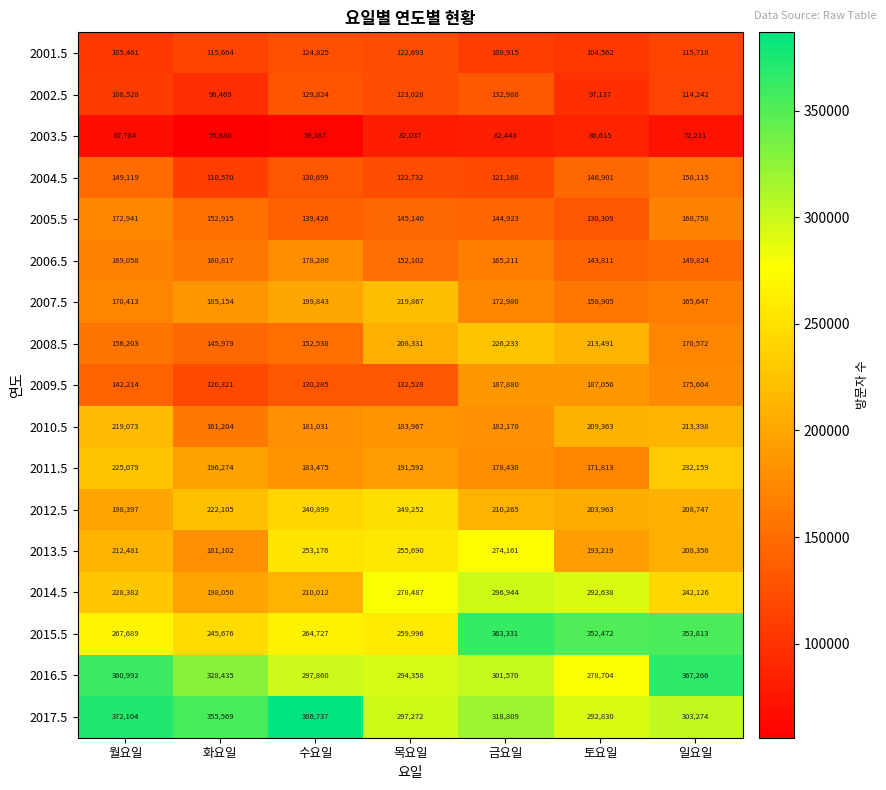

Which category has the lowest value across all series?

화요일